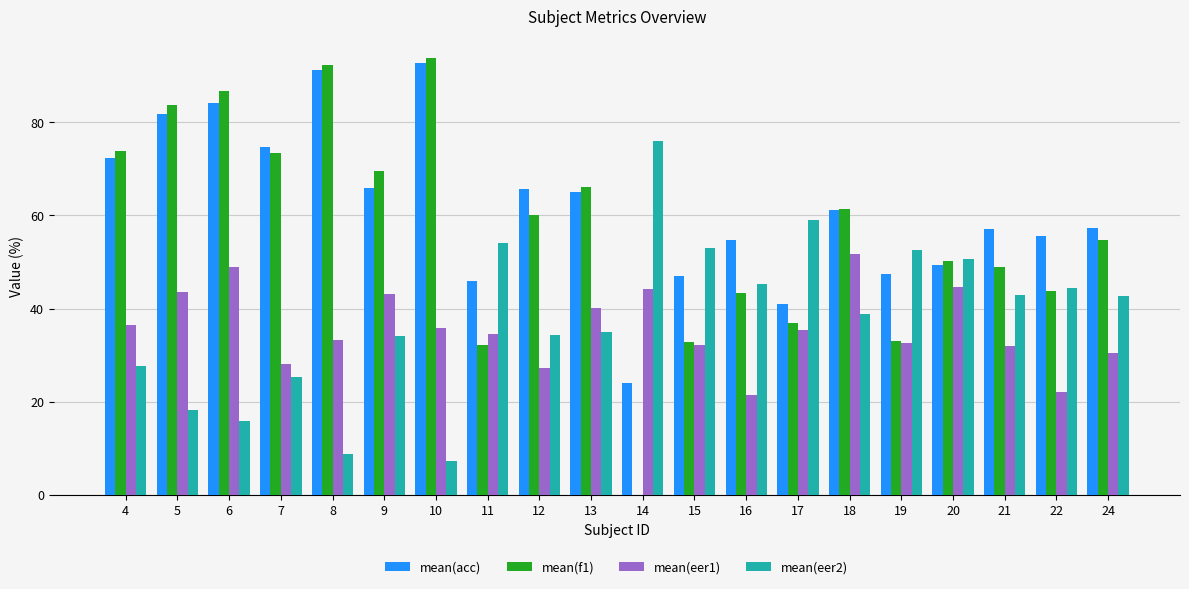

Which series has the largest total across all categories?

mean(acc)